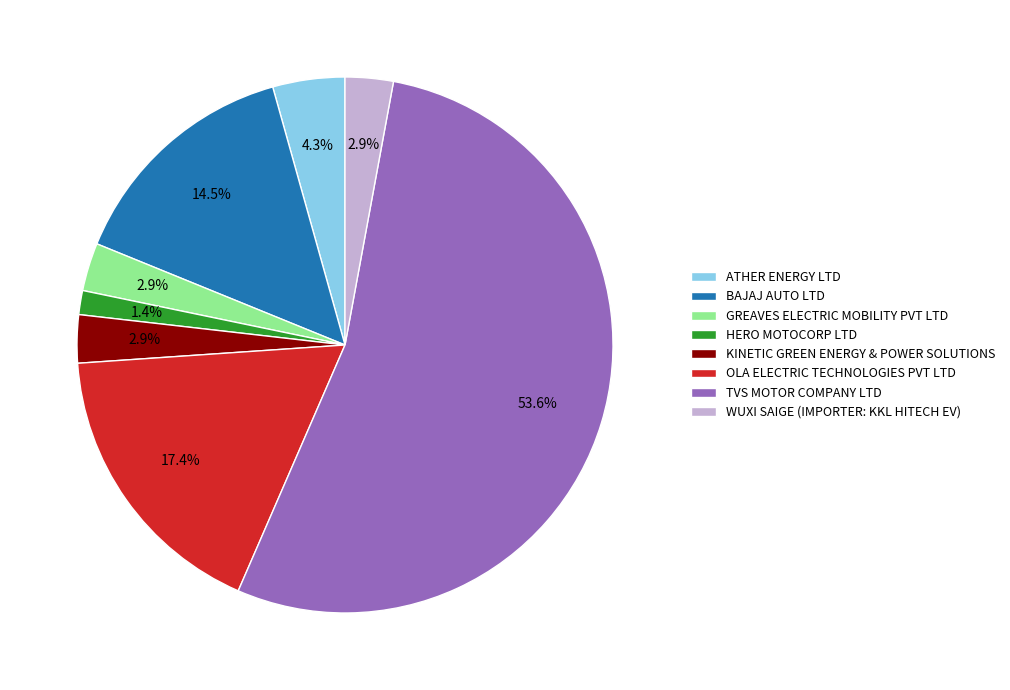

Which category has the smallest portion of the pie?

HERO MOTOCORP LTD